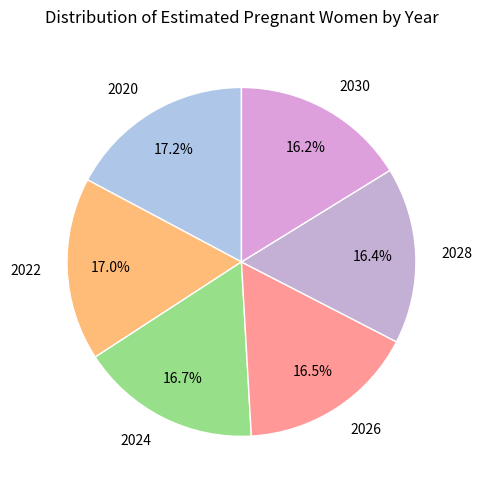

Combined, do 2024 and 2020 account for over 50%?

No